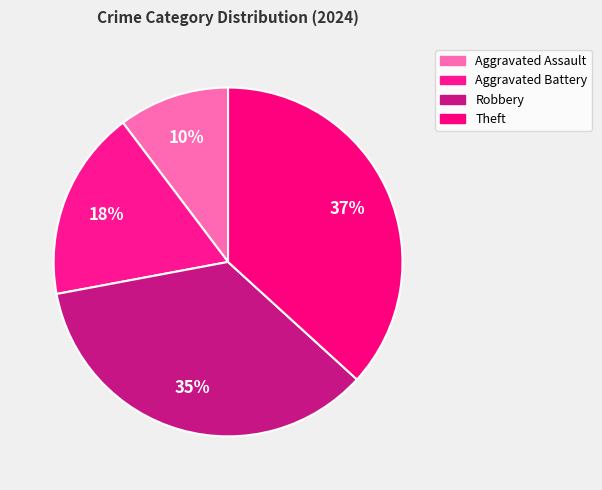

How many slices are in this pie chart?

4